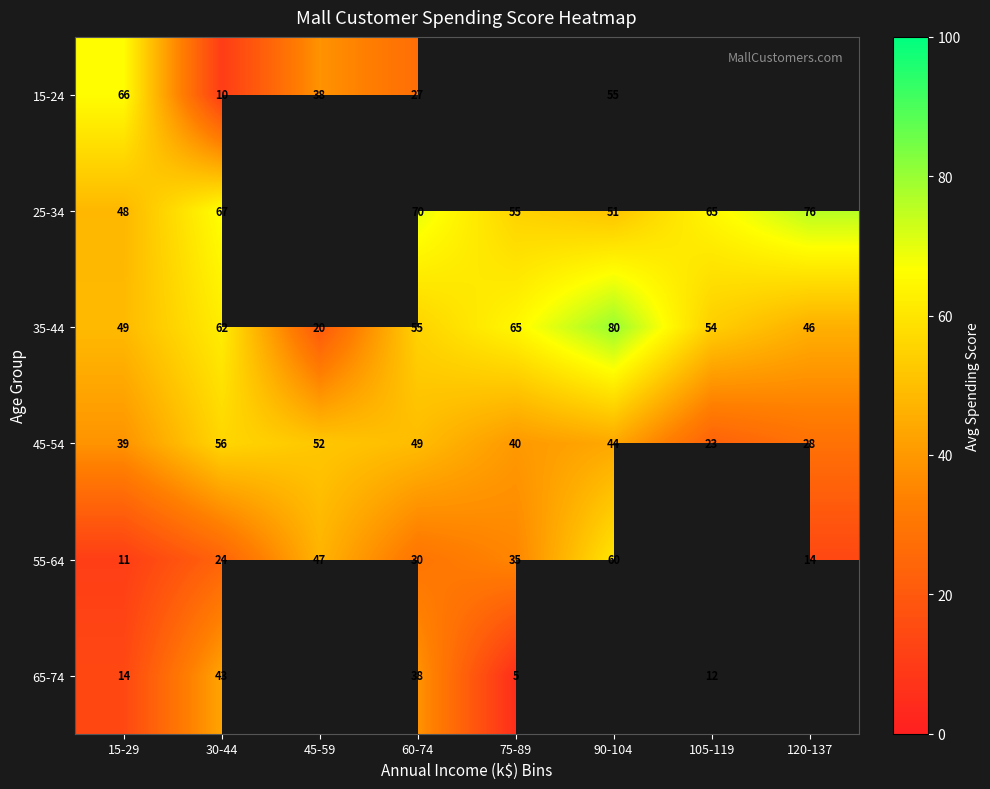

Where does the 65-74 series first go above 38?

30-44